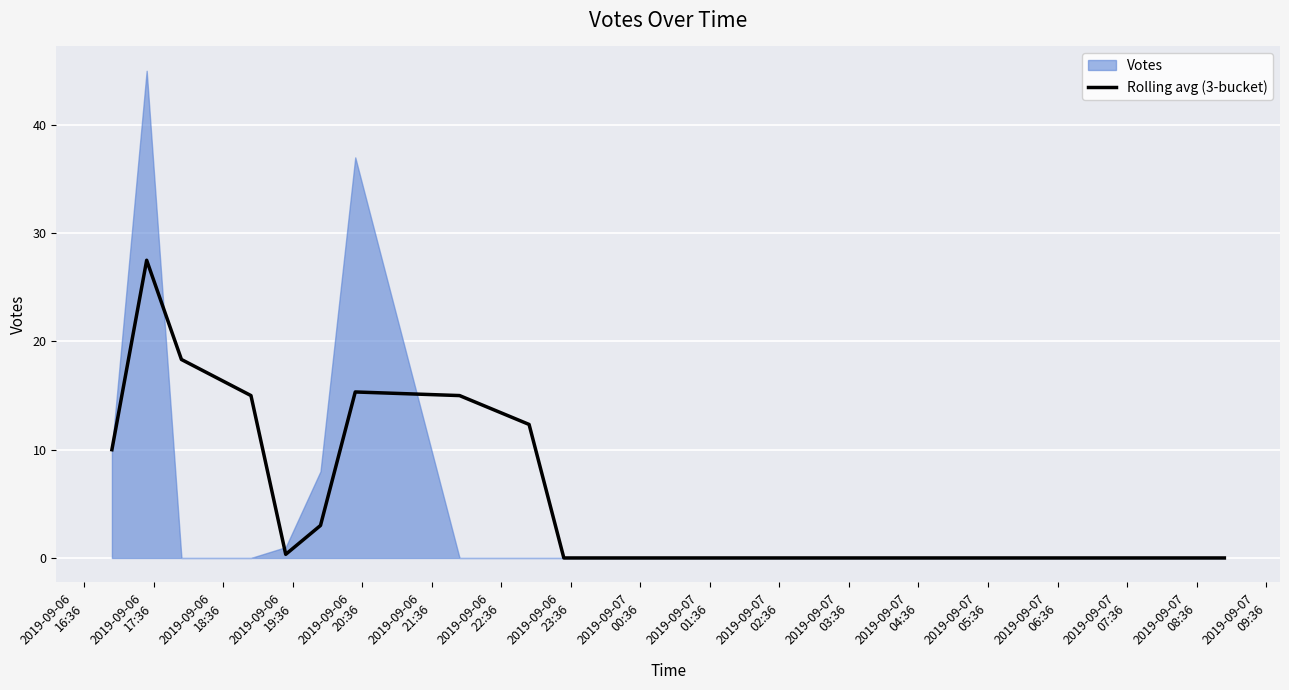

What is the maximum value for Rolling avg (3-bucket)?

27.5